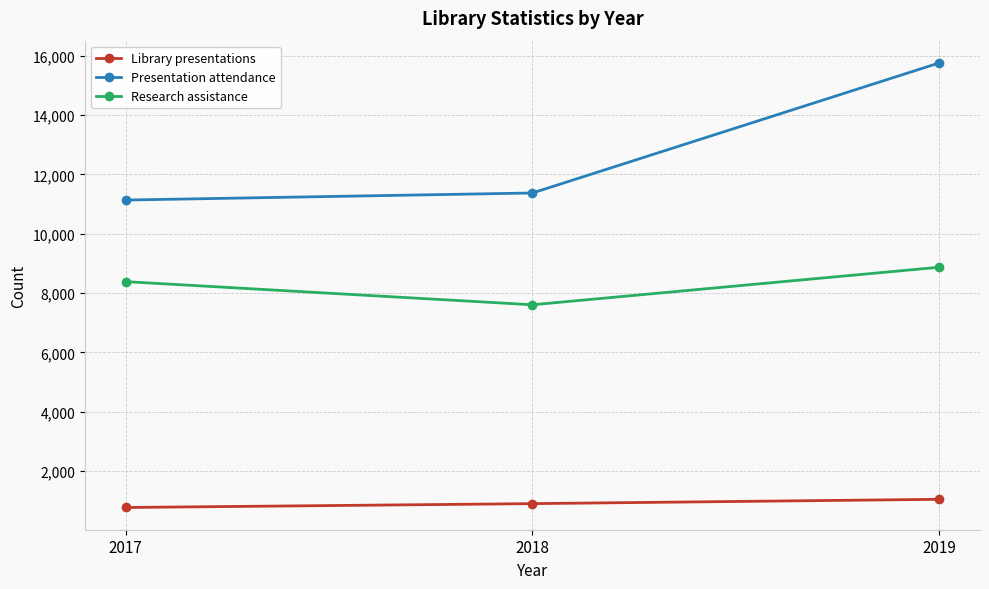

True or false: Presentation attendance has a value of 11372 at 2018.

True